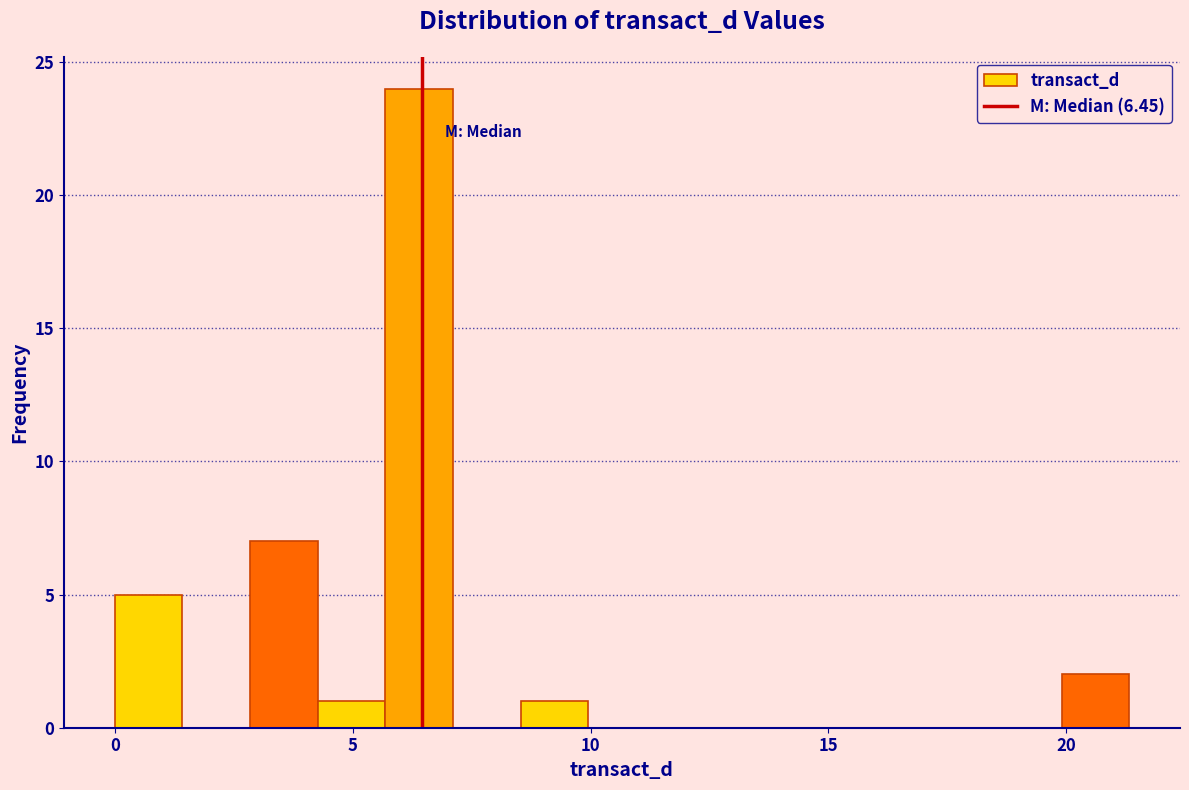

Read against the x-axis, roughly where is the centre of the tallest bar?

6.5